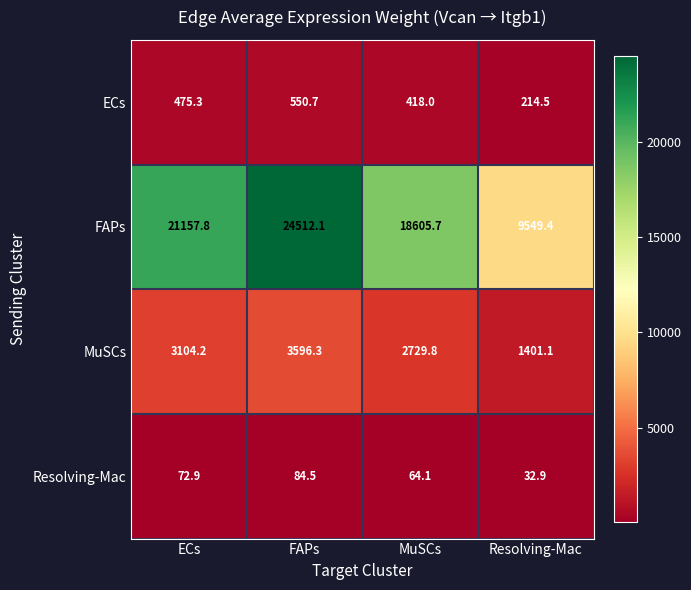

Which series has the widest spread of values?

FAPs